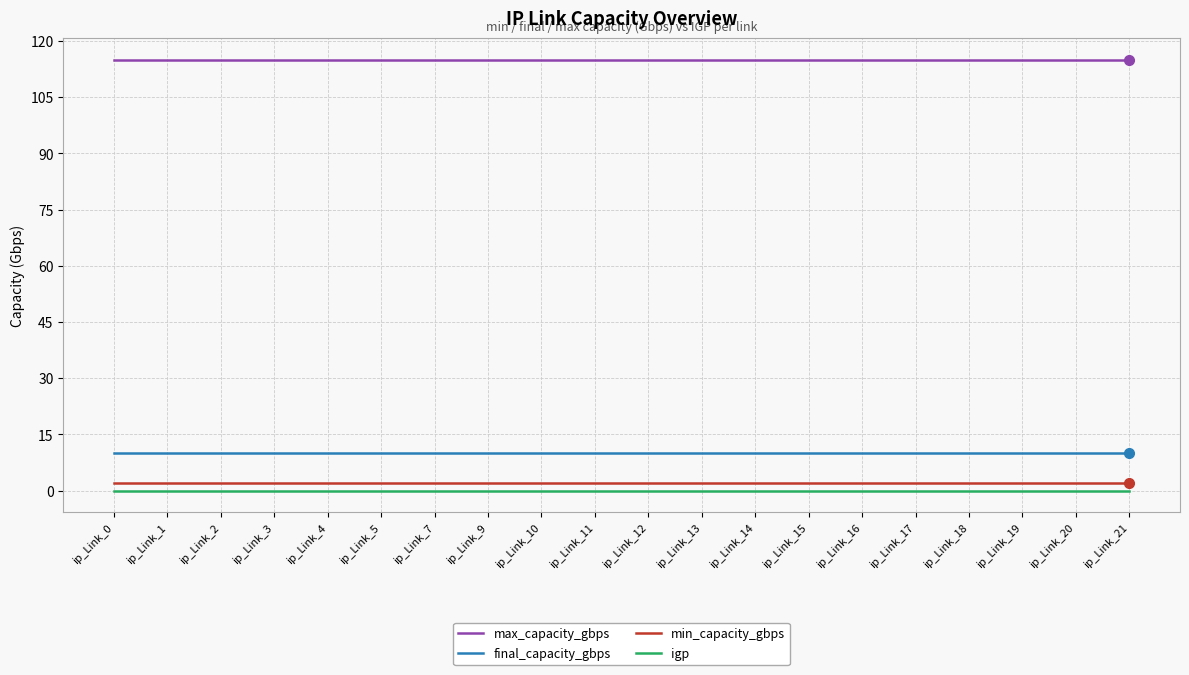

What is the sum of the max_capacity_gbps values at ip_Link_11 and ip_Link_5?

230